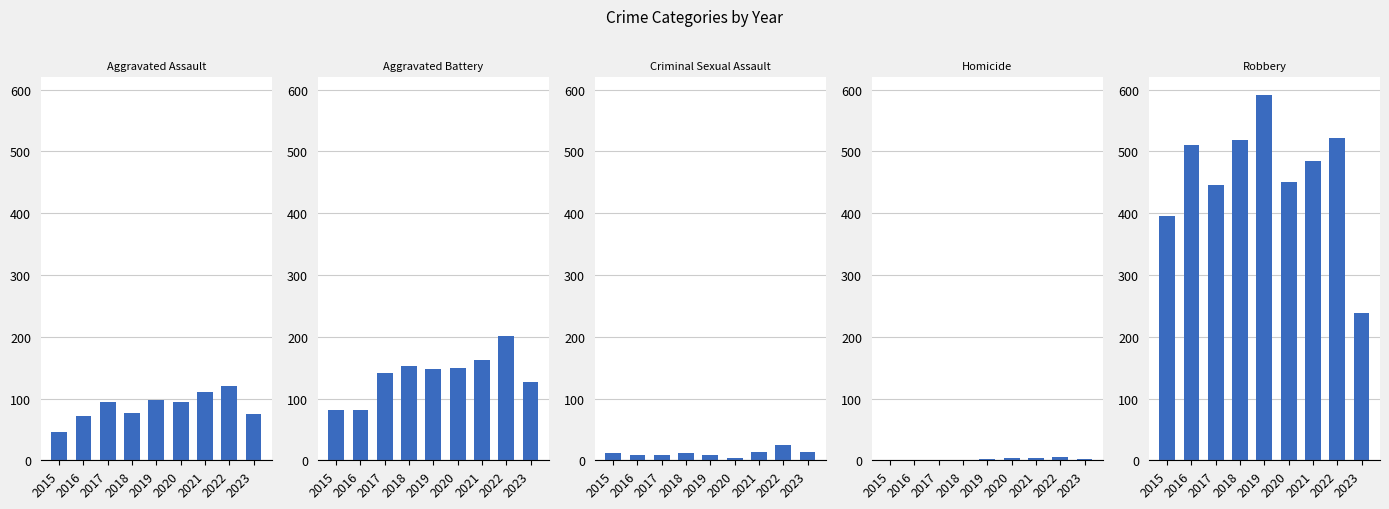

How many values in the Aggravated Battery series exceed 148?

4